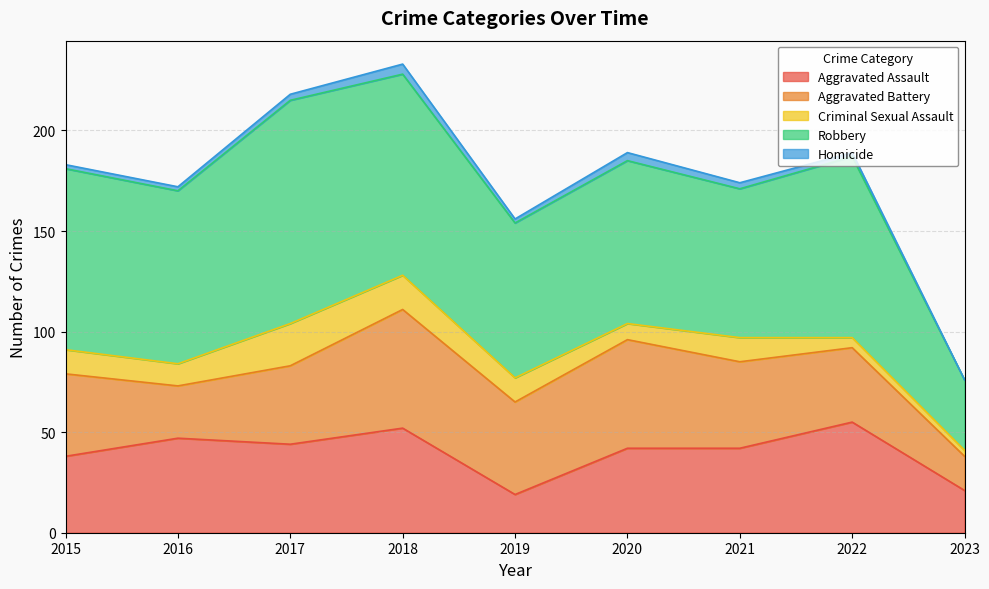

What is the difference between the Criminal Sexual Assault values at 2023 and 2015?

9